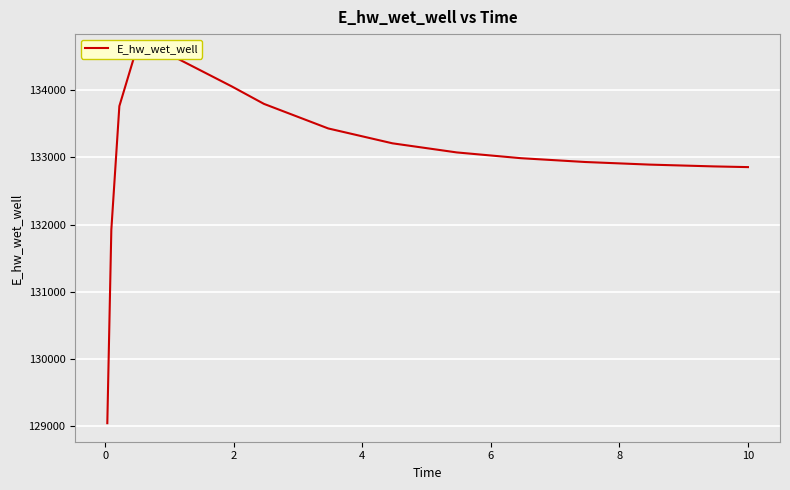

At which category does the chart reach its peak across all series?

4